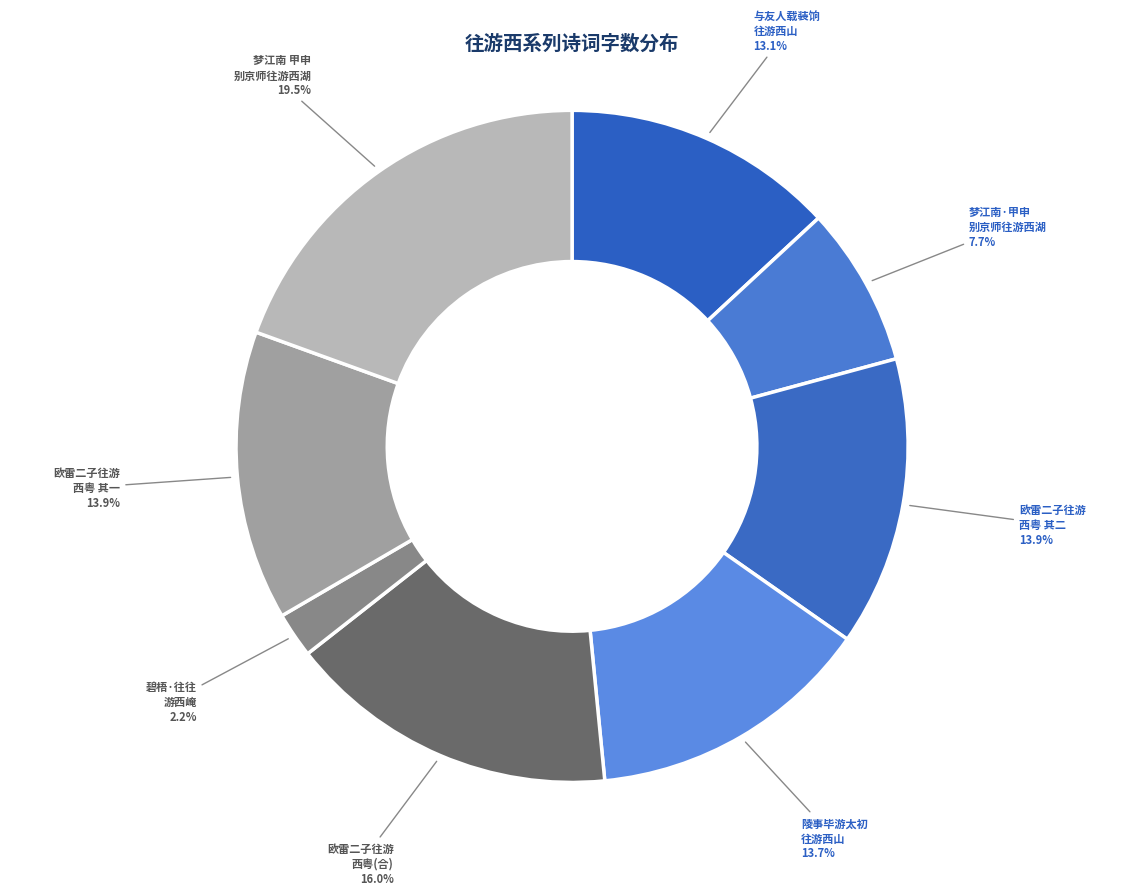

How many segments does this pie chart have?

8